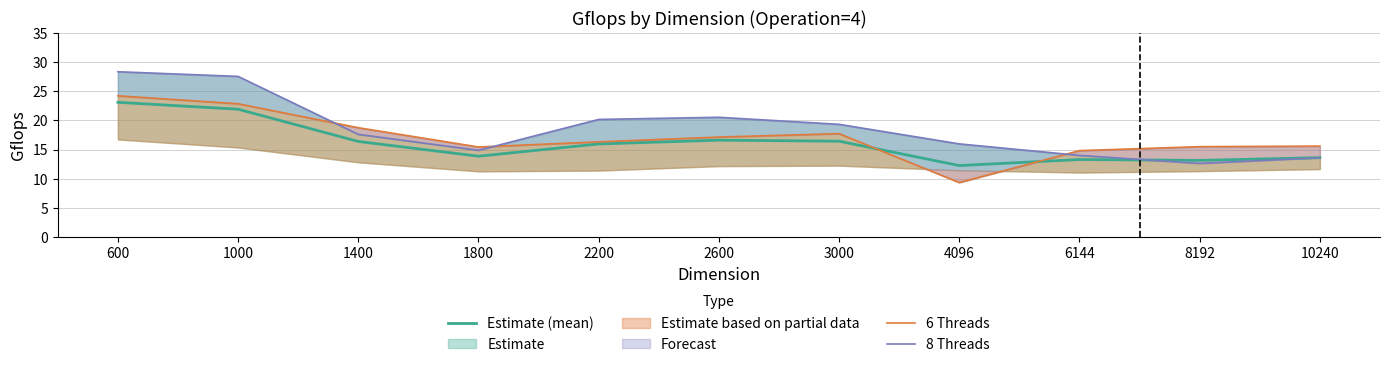

List the labels in order of Estimate (mean) value, largest first.

600, 1000, 2600, 3000, 1400, 2200, 1800, 10240, 6144, 8192, 4096